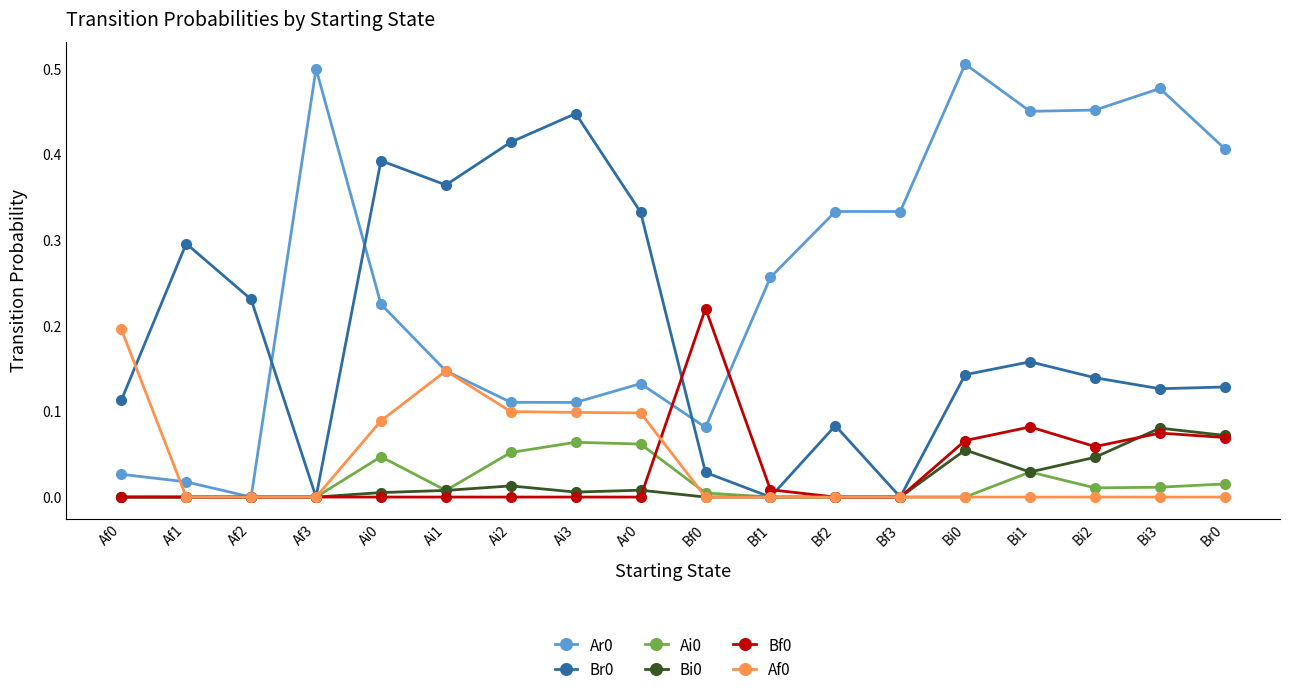

What is the label of the 12th point from the left?

Bf2